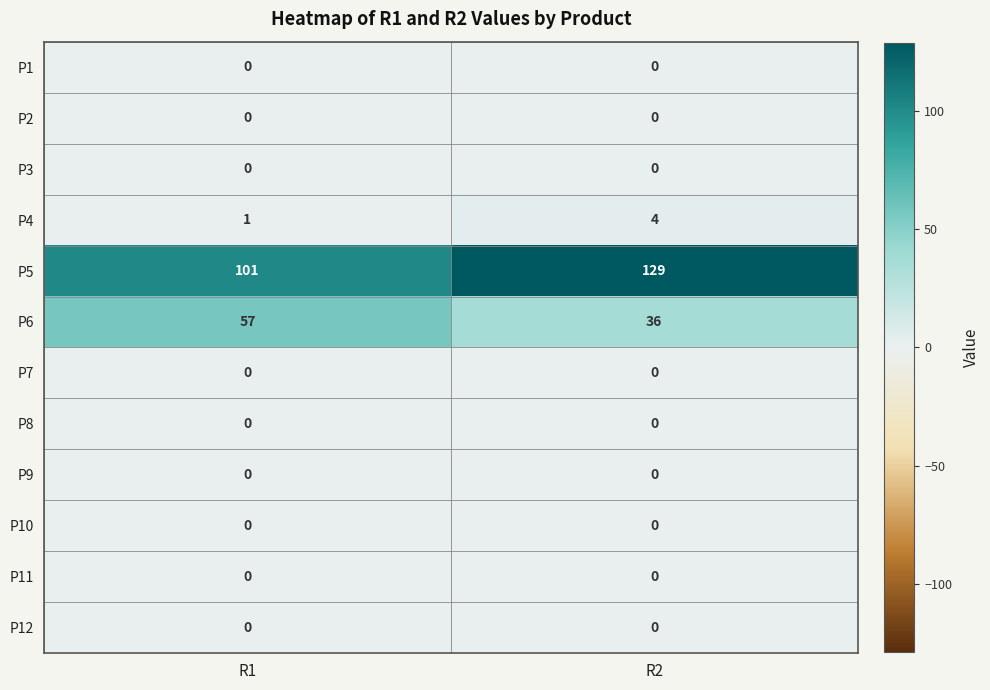

True or false: P12 has a value of 0 at R1.

True